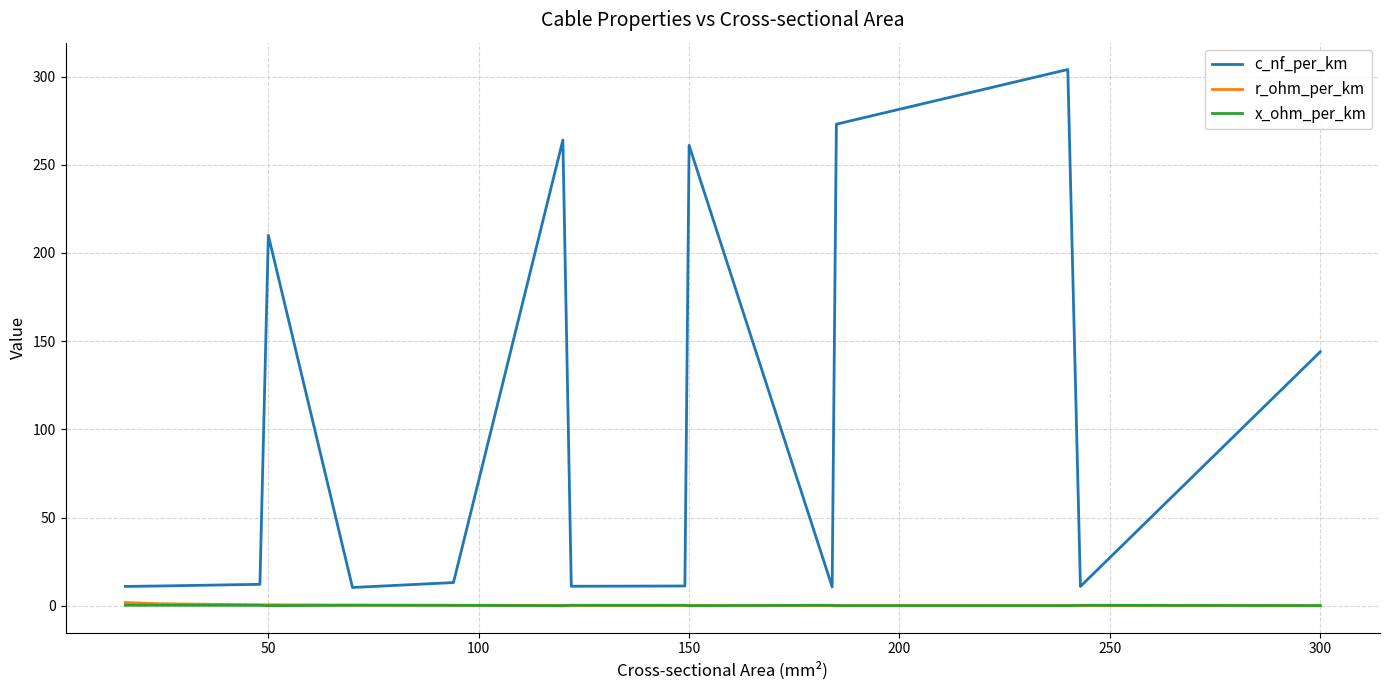

What is the maximum value for r_ohm_per_km?

1.9